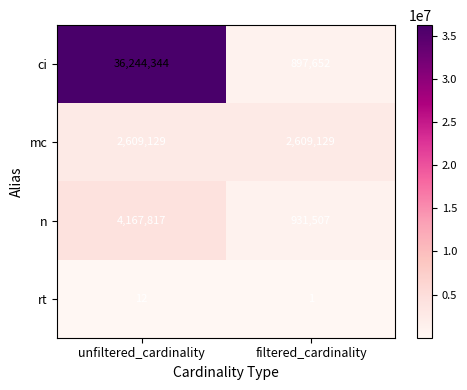

Rank the series by their maximum value, from highest to lowest.

ci, n, mc, rt